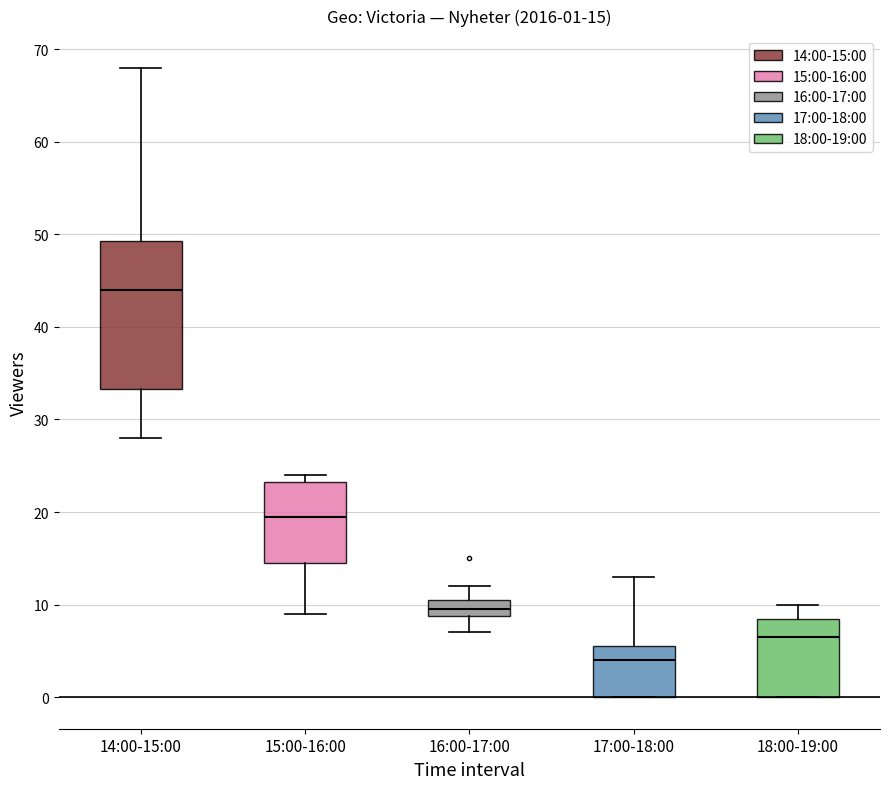

Which box's median line is the lowest?

17:00-18:00